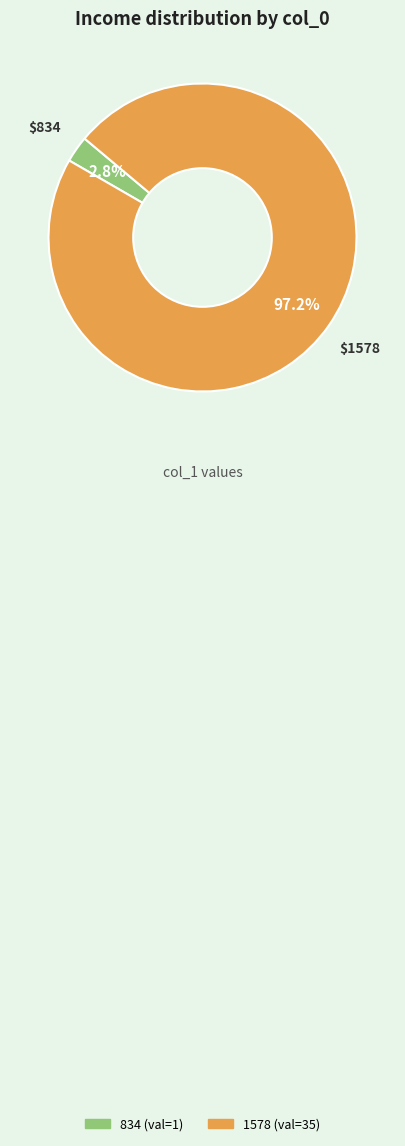

What is the largest slice in the pie chart?

1578